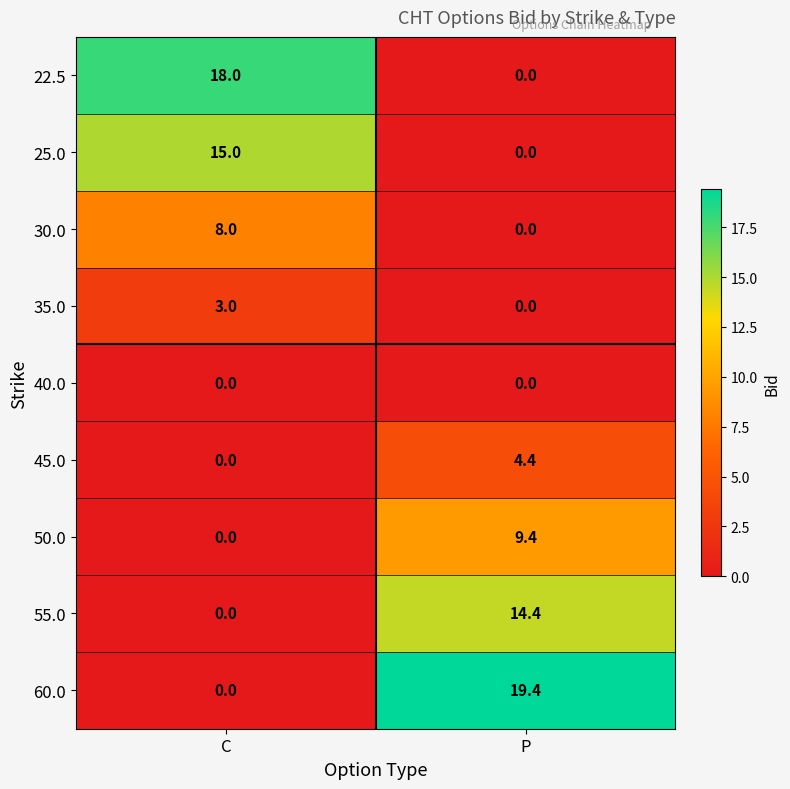

How many data points does each series have?

2